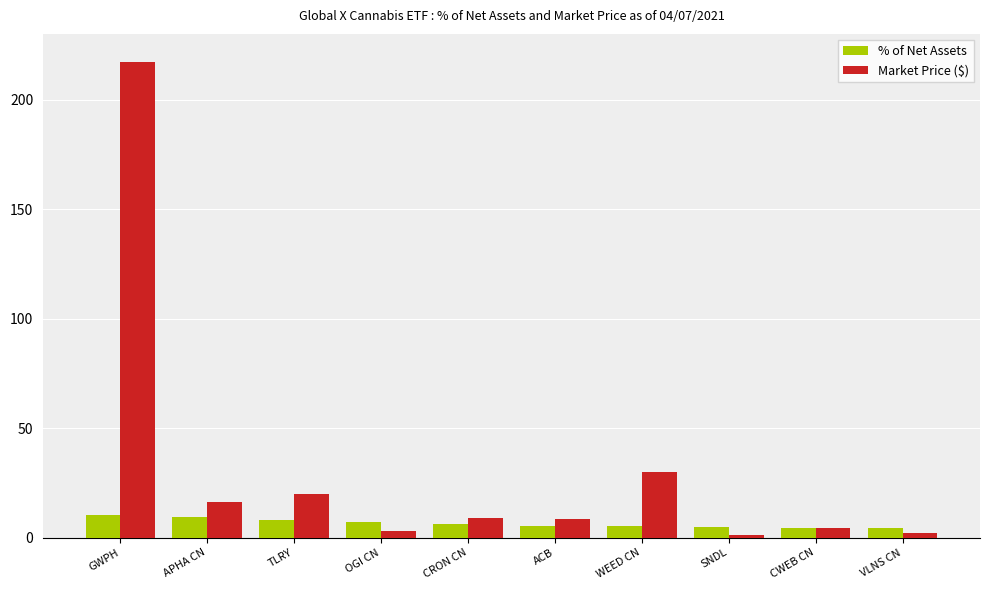

Rank the series by their maximum value, from highest to lowest.

Market Price ($), % of Net Assets